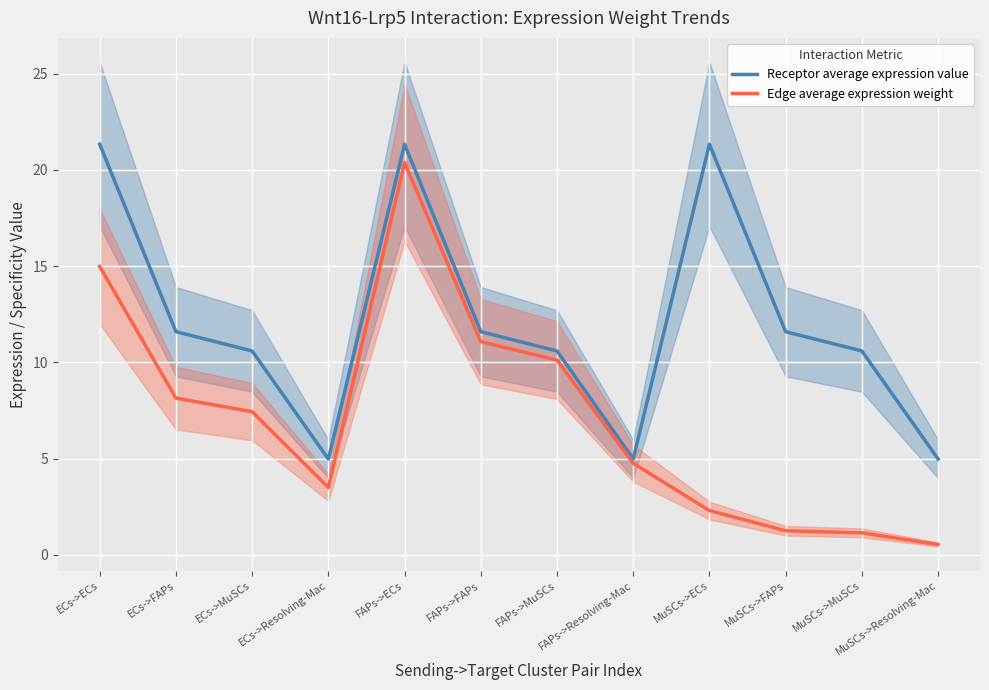

At which category is the sum across all series the highest?

FAPs->ECs